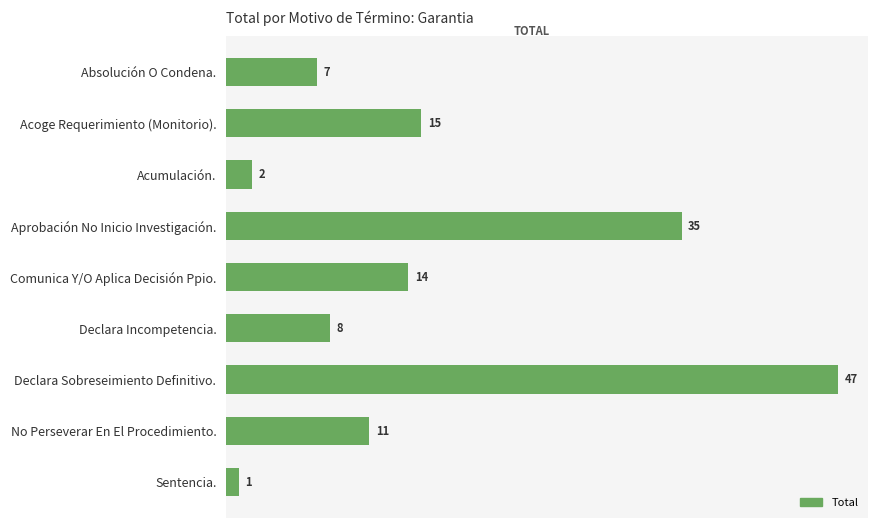

Rank the categories by value from highest to lowest.

Declara Sobreseimiento Definitivo., Aprobación No Inicio Investigación., Acoge Requerimiento (Monitorio)., Comunica Y/O Aplica Decisión Ppio., No Perseverar En El Procedimiento., Declara Incompetencia., Absolución O Condena., Acumulación., Sentencia.